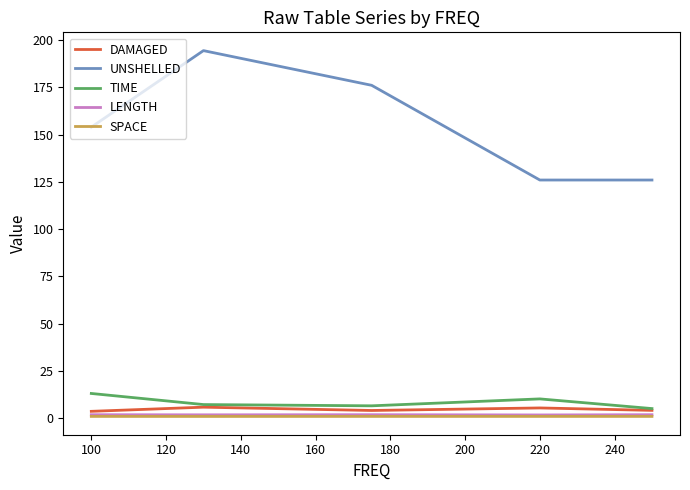

Does the chart display data point markers on the line(s)?

No